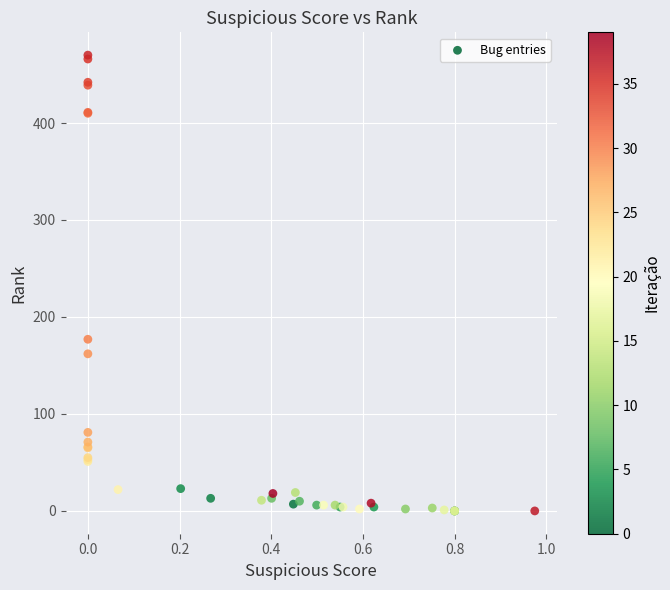

What Y value in the scatter plot is closest to 235?

177